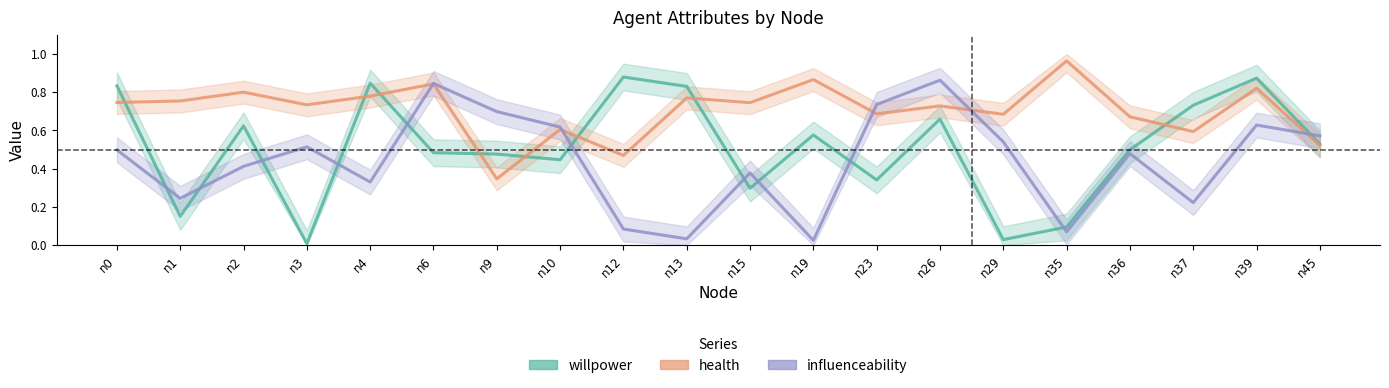

Where is health nearest to the value 0?

n9